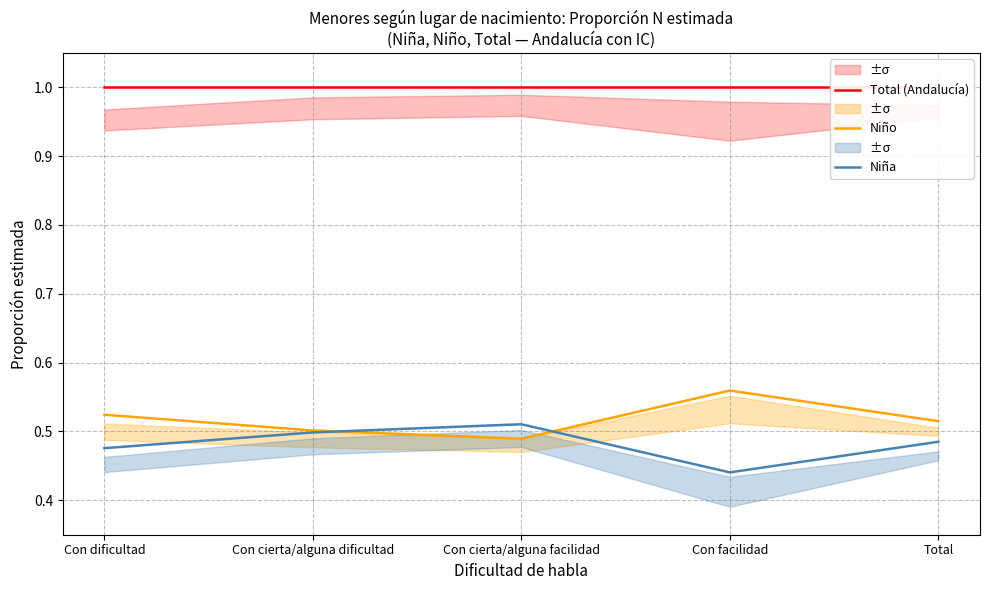

Which has a higher value, Con cierta/alguna facilidad or Total?

Con cierta/alguna facilidad